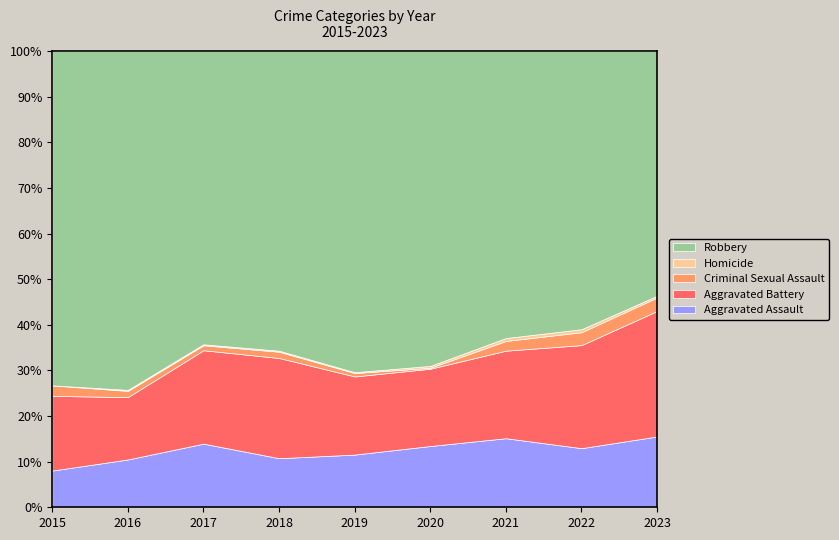

The value of Aggravated Assault at 2020 is 7.7. True or false?

False